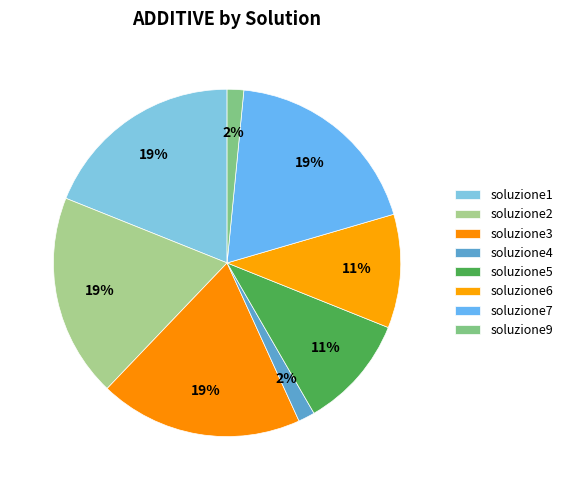

Count the number of slices in the pie.

8